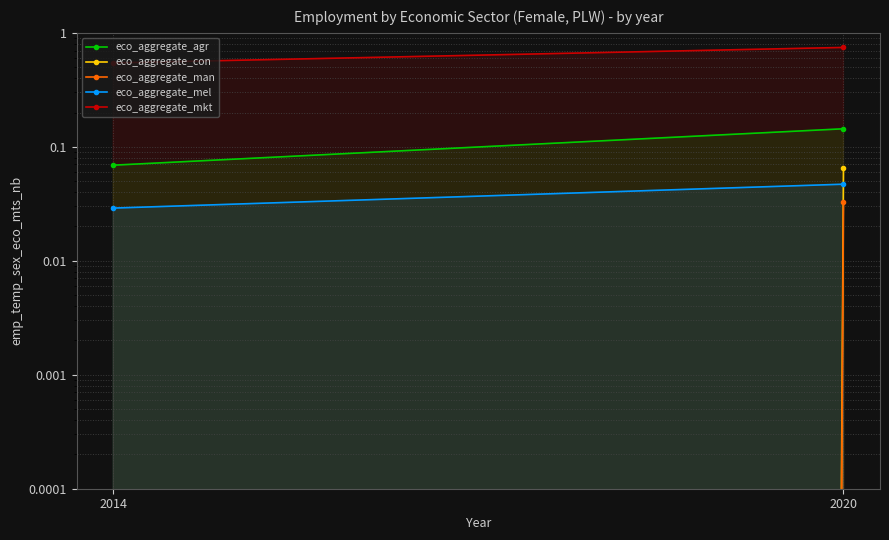

Which has a higher value, 2020 or 2014?

2020